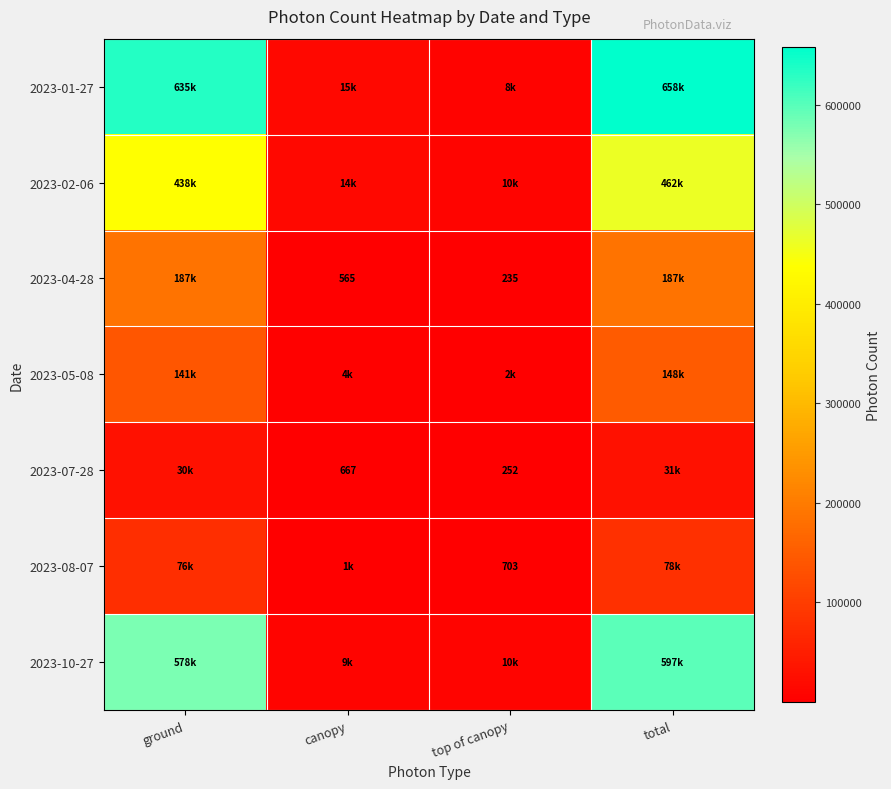

At which category is the sum across all series the highest?

total